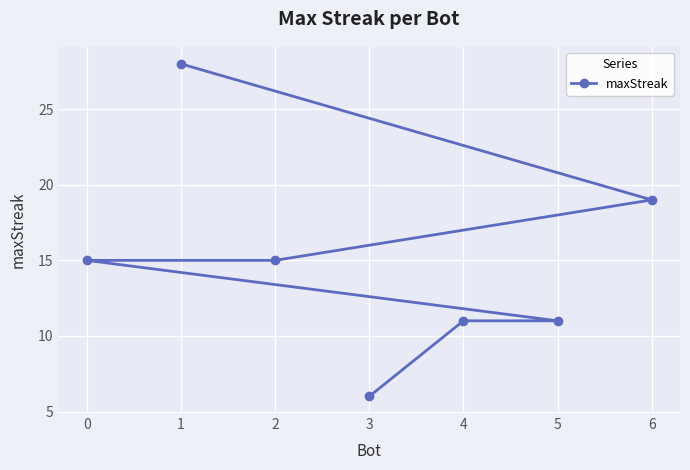

What is the difference between the values at 5 and 0?

4